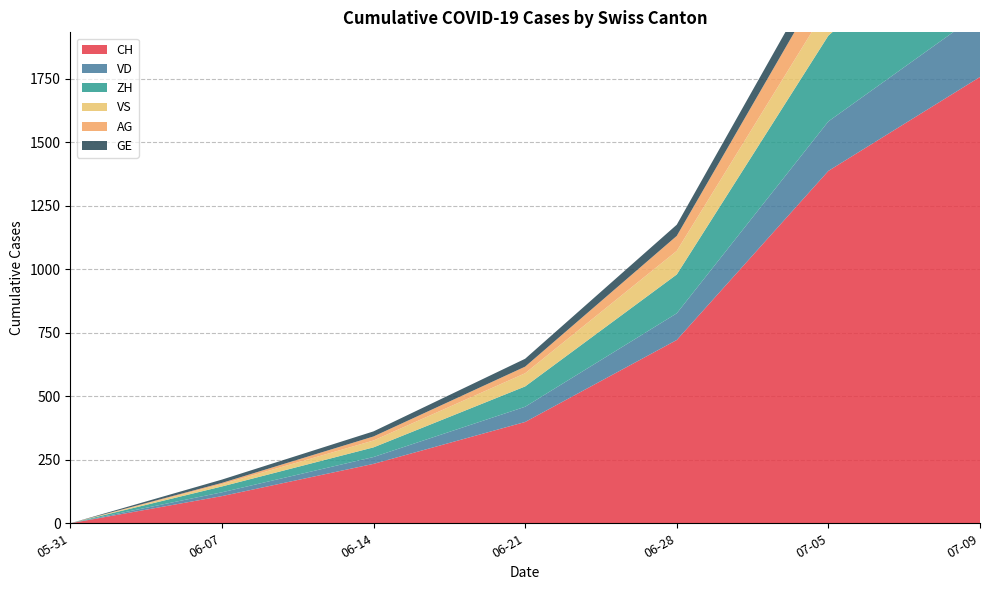

Reading left to right, extract all data points from this chart.

CH: 0	107	234	399	722	1388	1758
VD: 0	15	27	60	105	195	252
ZH: 0	23	38	80	153	338	424
VS: 0	9	27	52	93	120	128
AG: 0	5	16	26	59	125	153
GE: 0	13	20	31	44	69	92